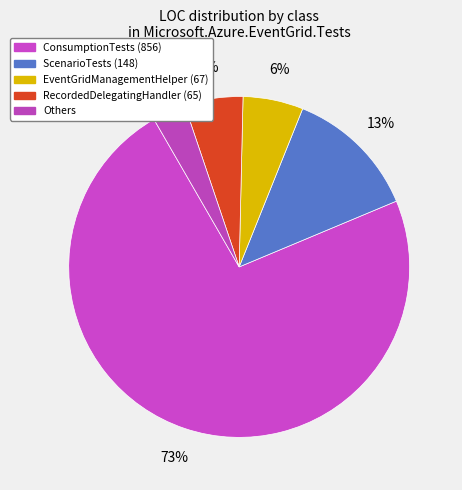

Which category has the smallest portion of the pie?

Others